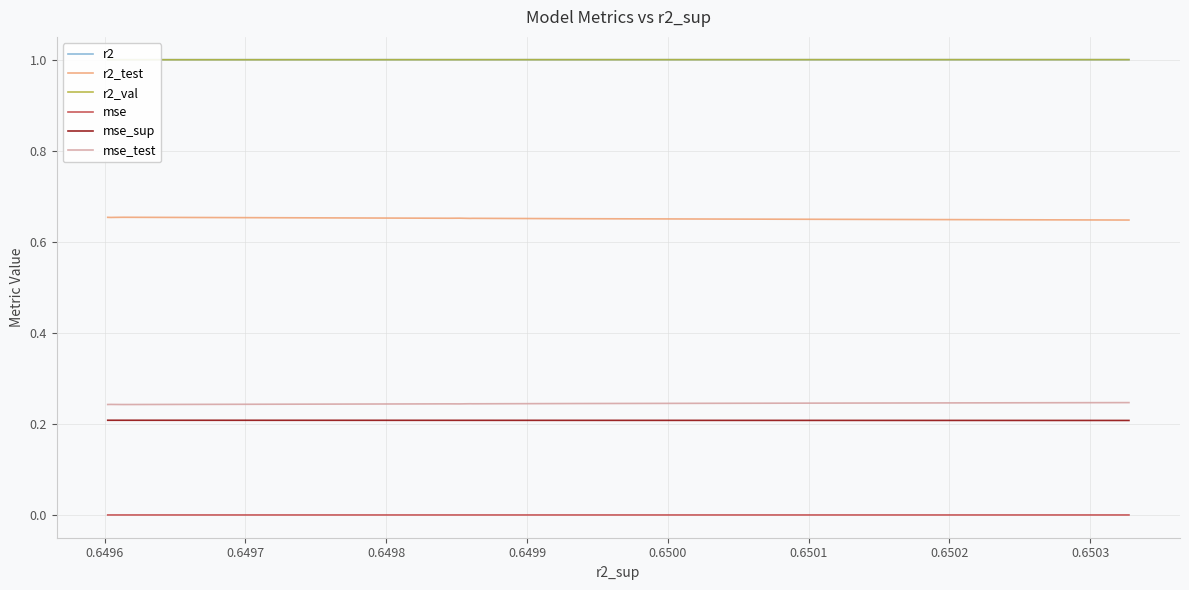

What are all the series names shown in the legend?

r2, r2_test, r2_val, mse, mse_sup, mse_test